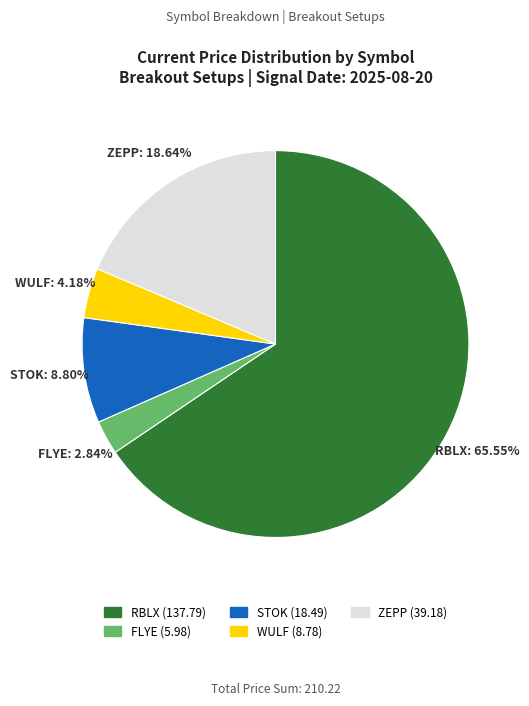

To the nearest percent, what is the combined percentage of FLYE and STOK?

12%